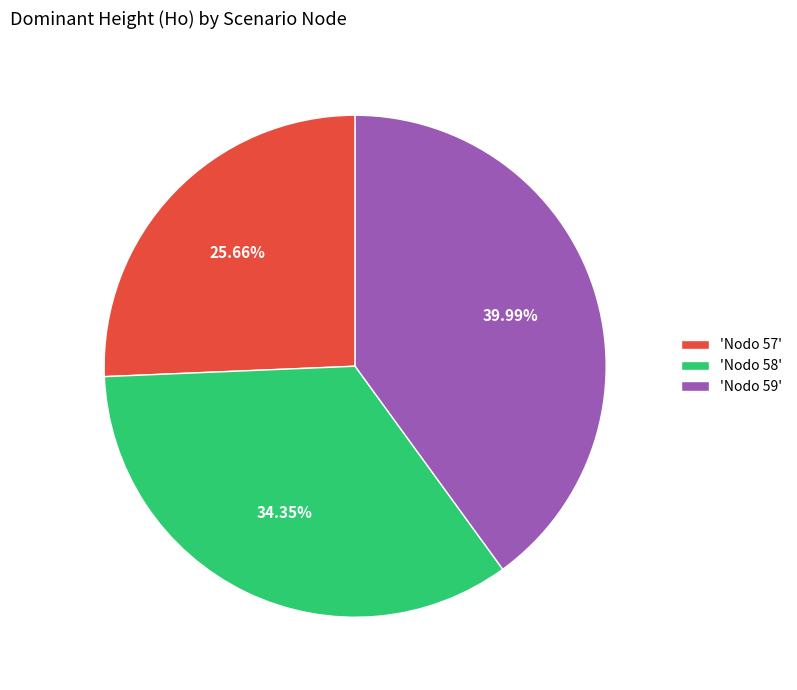

Is the sum of 'Nodo 59' and 'Nodo 57' greater than half?

Yes